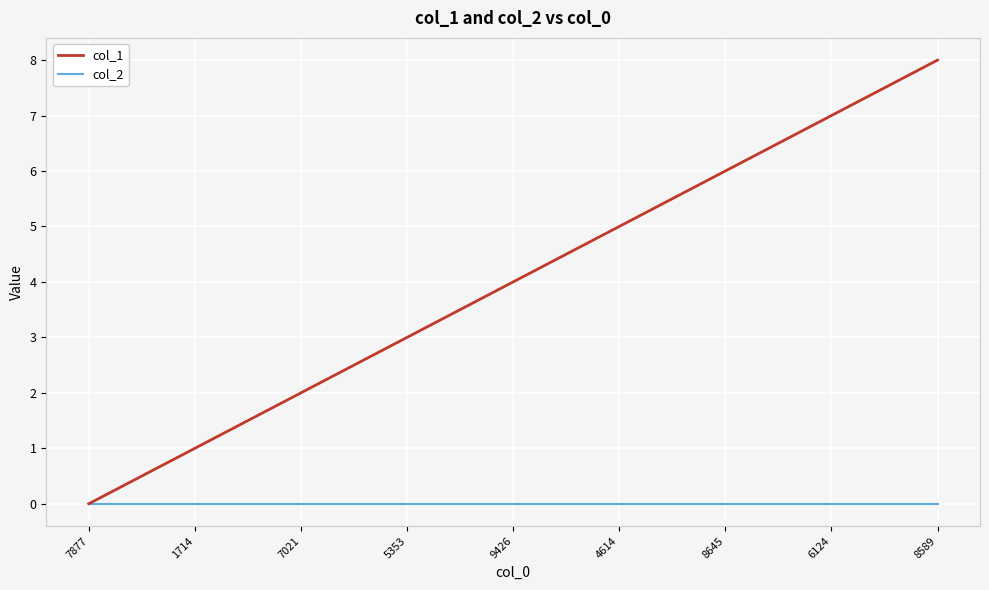

How many lines are shown in the chart?

2